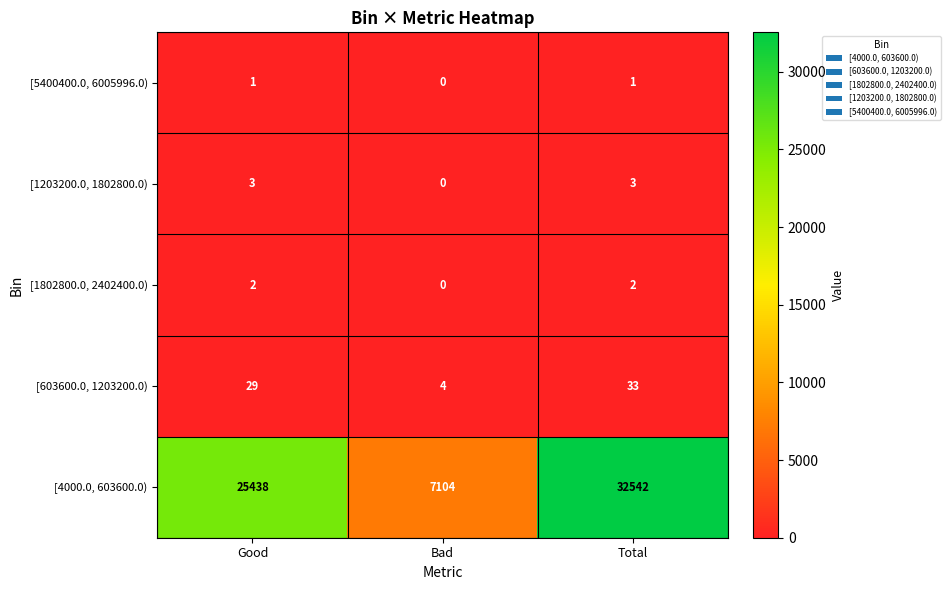

Which series has the largest range (max minus min)?

[4000.0, 603600.0)